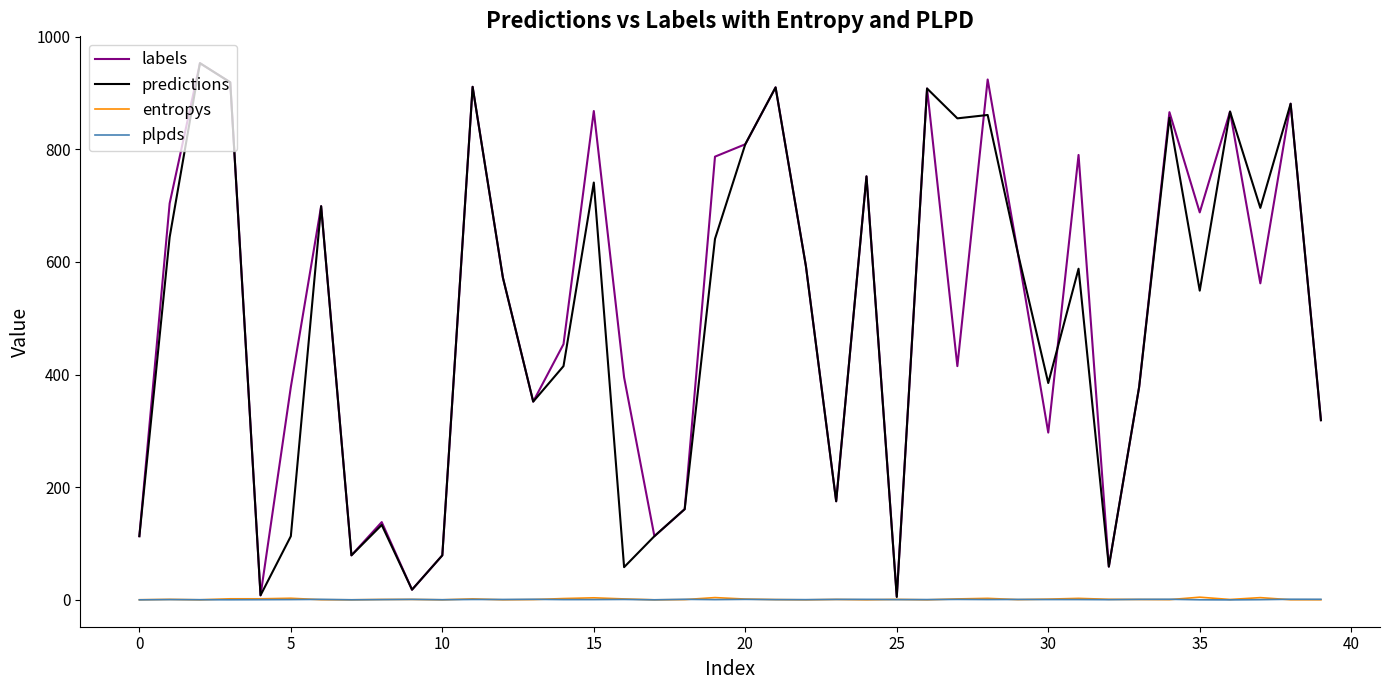

What is the highest value of the predictions series?

953.0